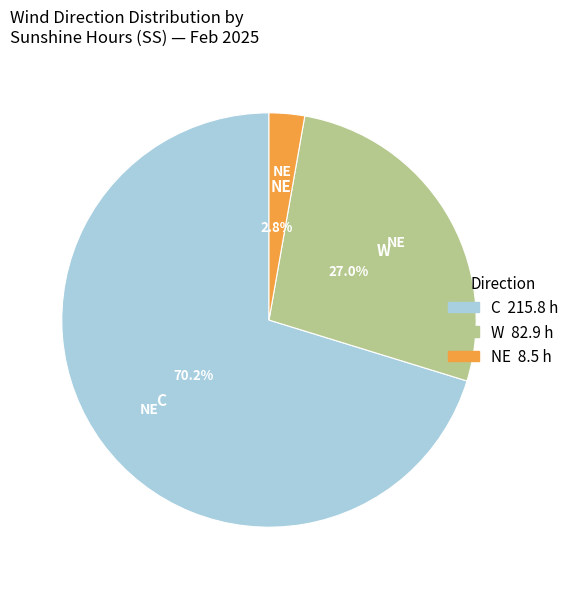

Does any single category account for the majority?

Yes